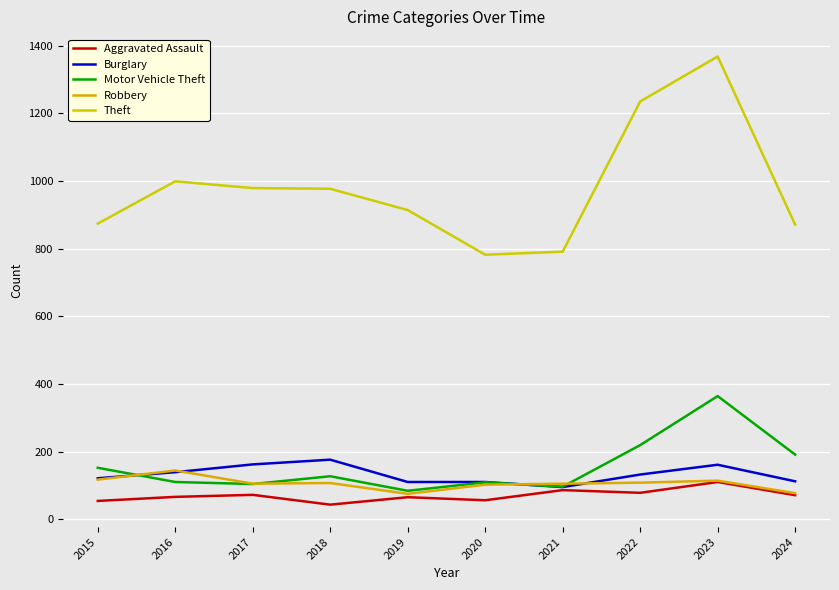

What is the difference between the second highest and second lowest values in the Theft series?

444